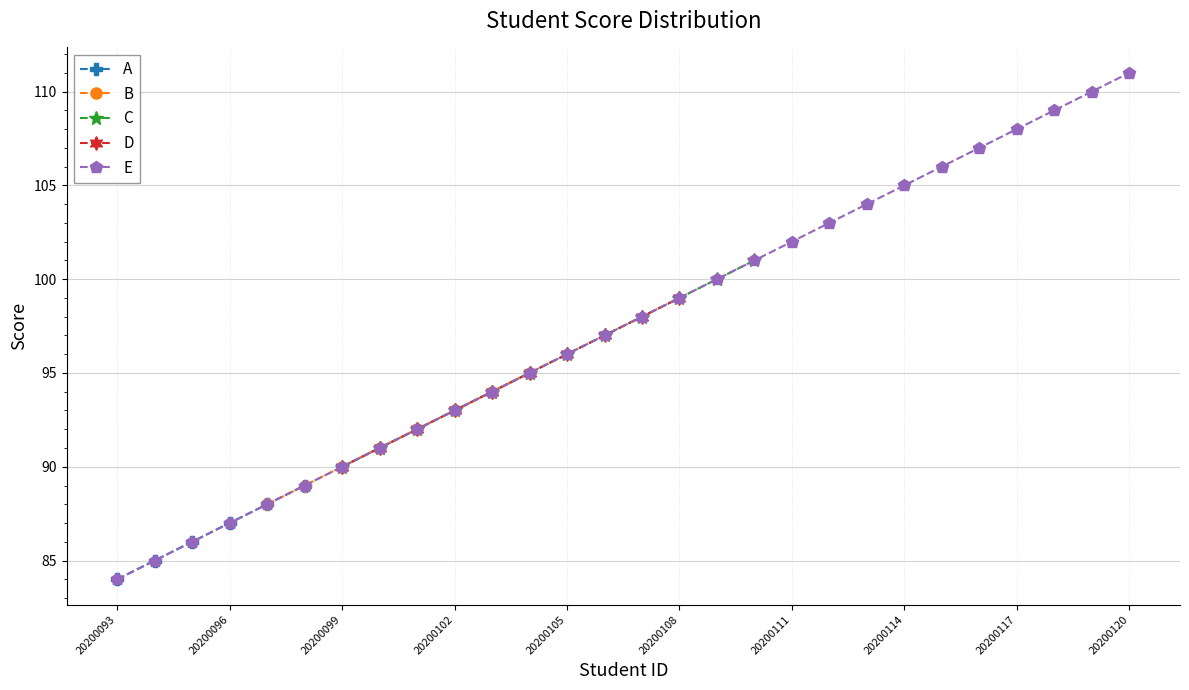

What is the ratio of the value at 20200094 to the value at 20200101?

0.9